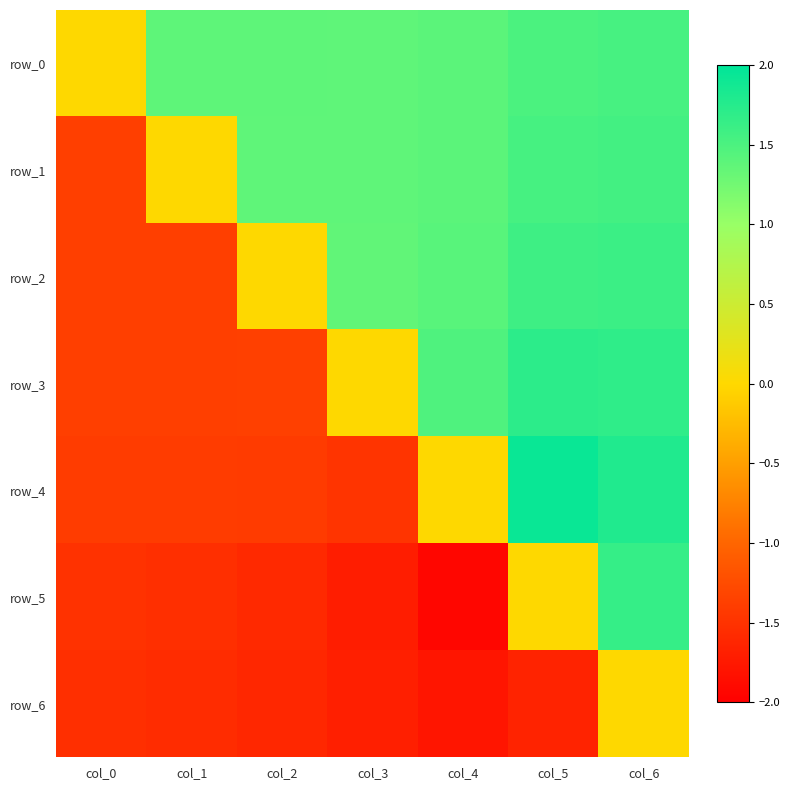

Is the value of row_6 at col_4 greater than the value of row_4 at col_3?

No